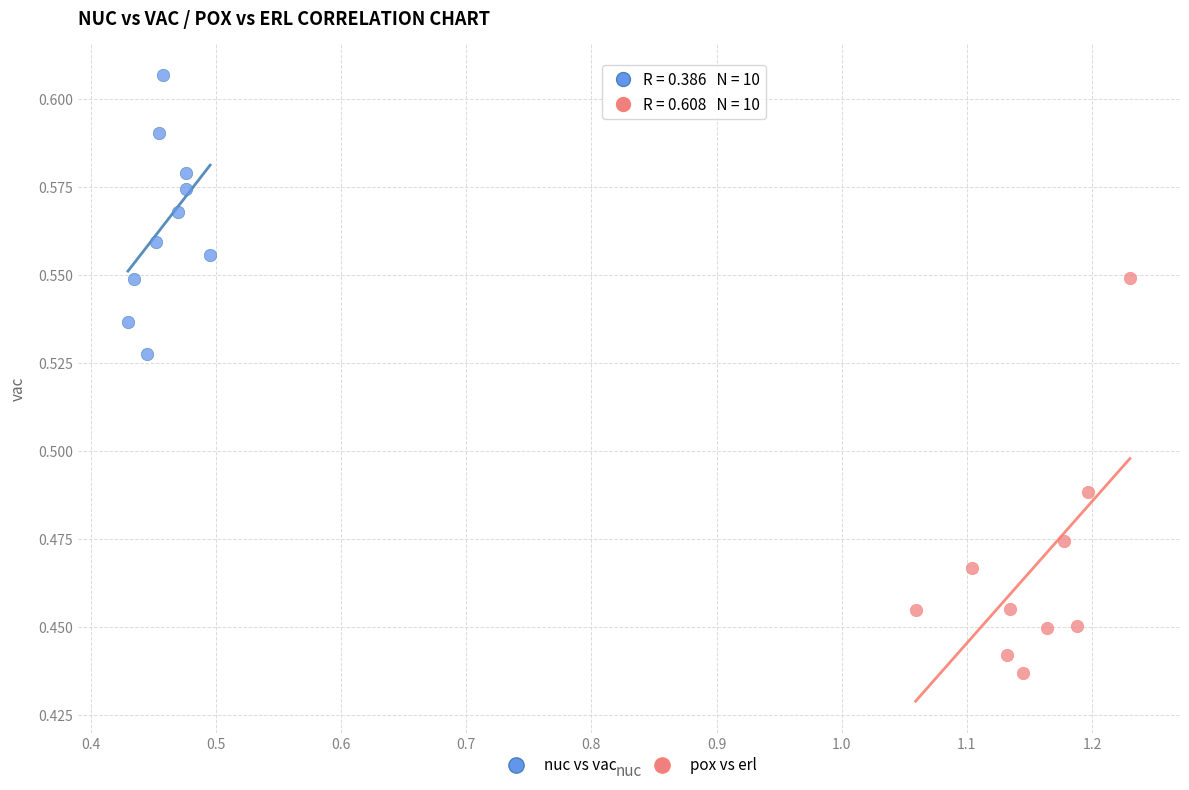

Which series reaches the minimum Y coordinate?

pox vs erl